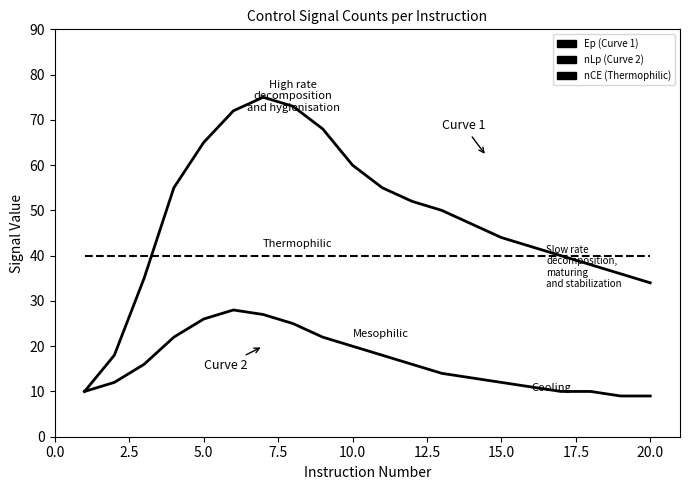

Does the chart display data point markers on the line(s)?

No